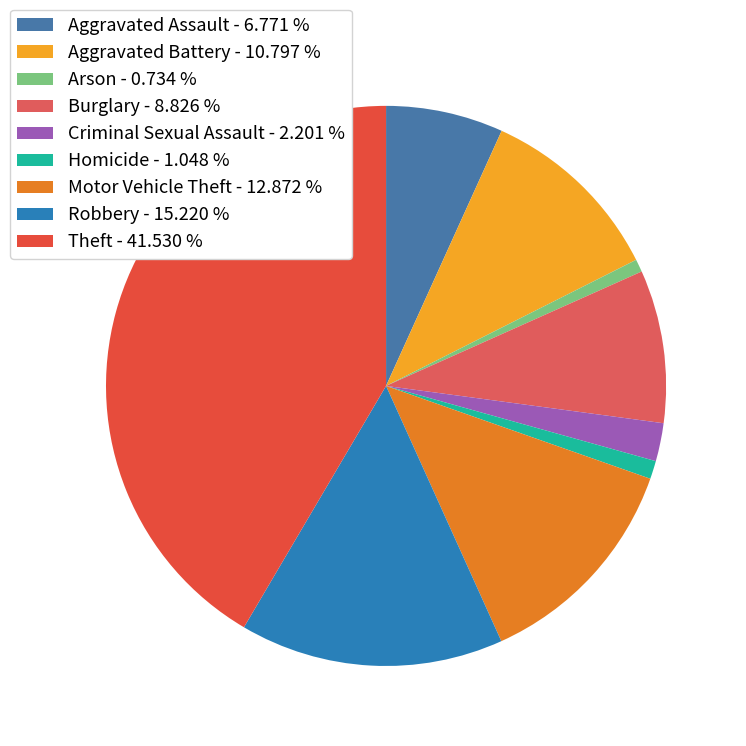

What is the ratio of the value at Criminal Sexual Assault to the value at Aggravated Assault?

0.3